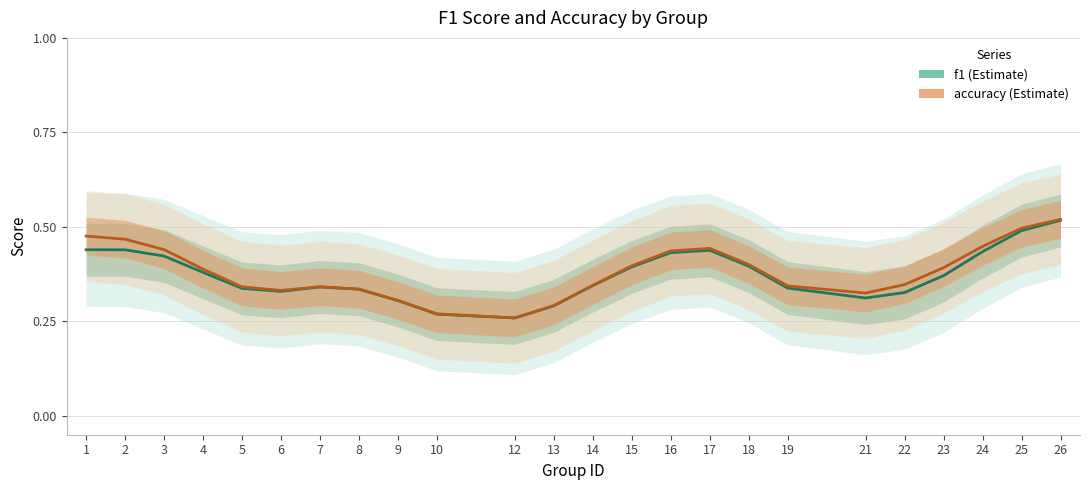

True or false: accuracy and f1 intersect in this chart.

True